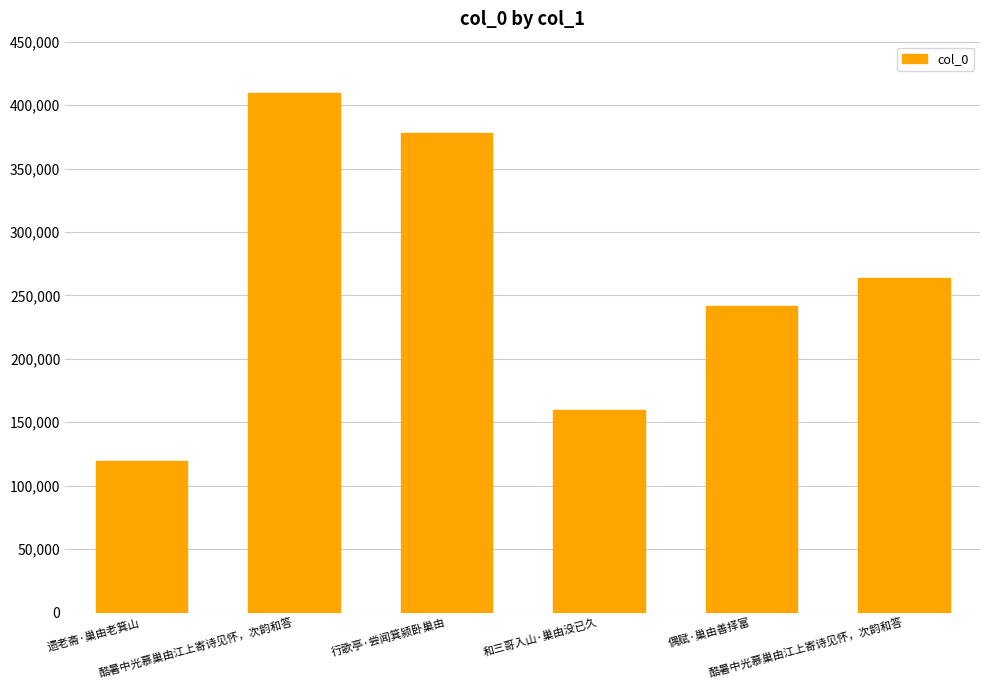

Reading right to left, list all the values displayed in this chart.

263312	241930	160010	377861	409767	119129